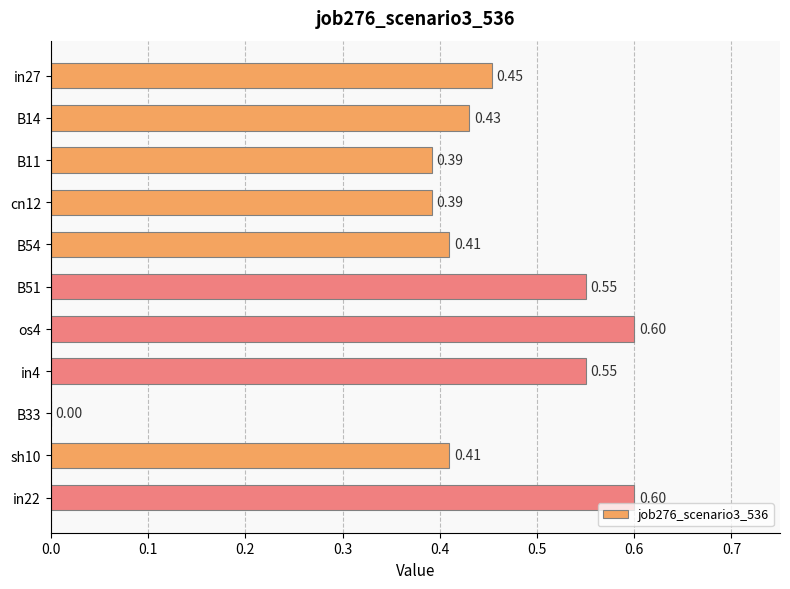

Between B51 and B11, which is larger?

B51